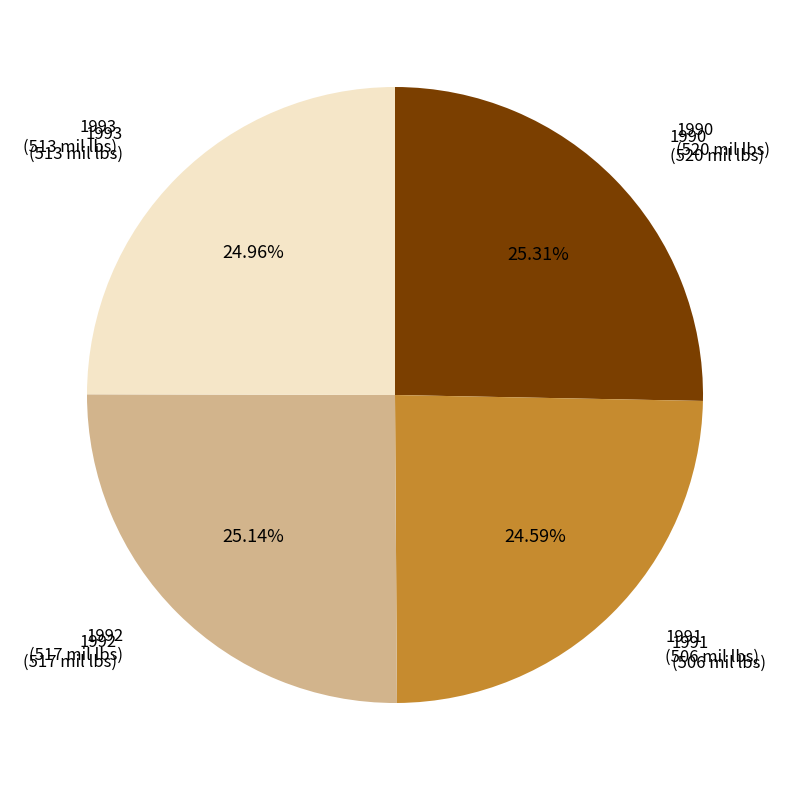

Does any single category account for the majority?

No